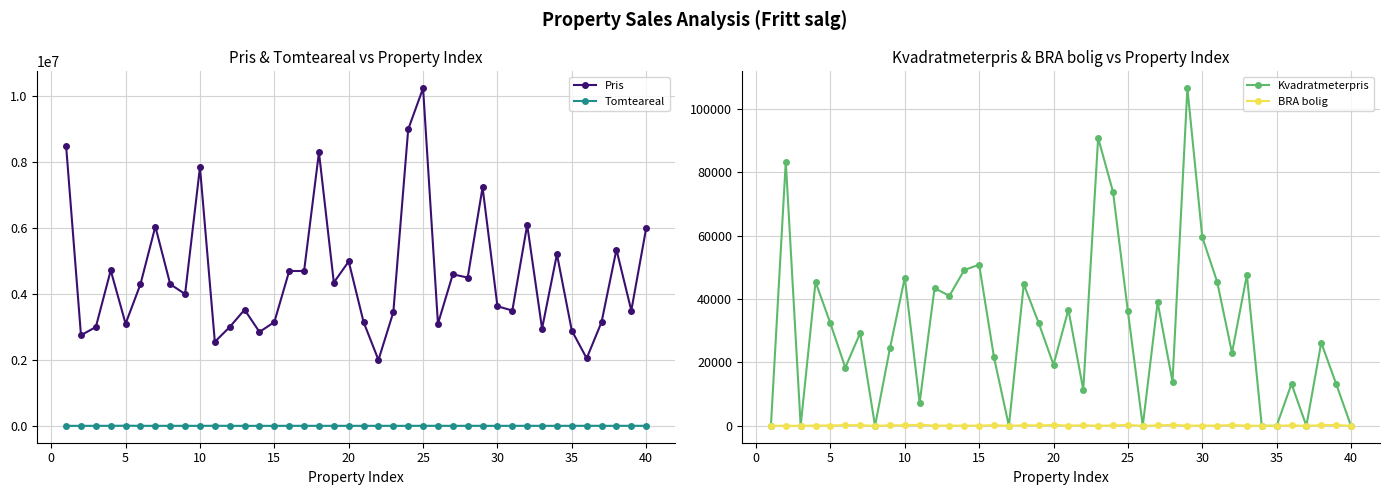

True or false: Tomteareal and Kvadratmeterpris cross at least once.

True